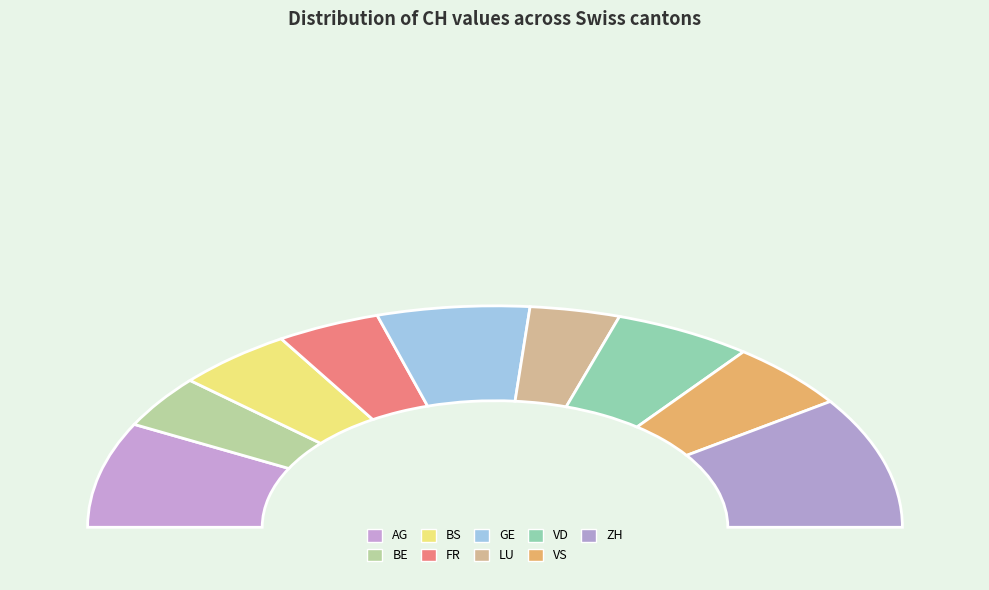

What portion of the pie excludes BS?

90.7%